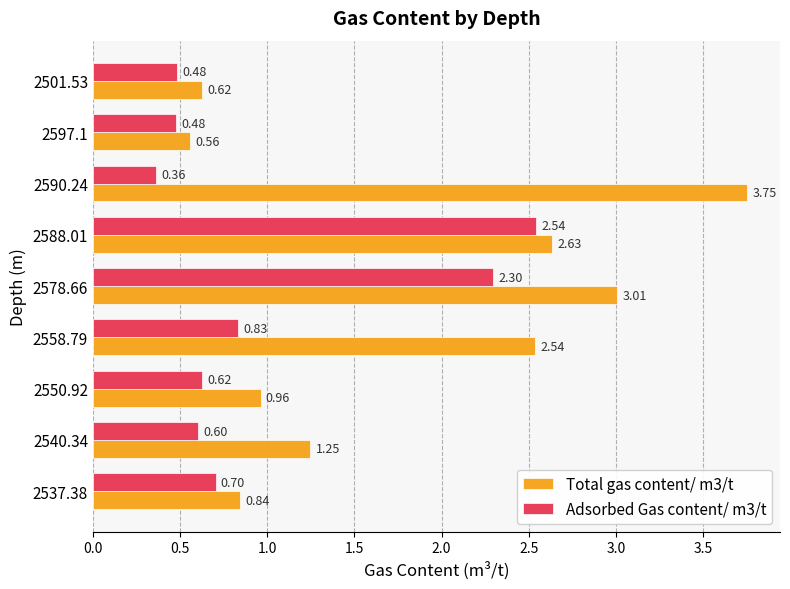

Which series has the widest spread of values?

Total gas content/ m3/t